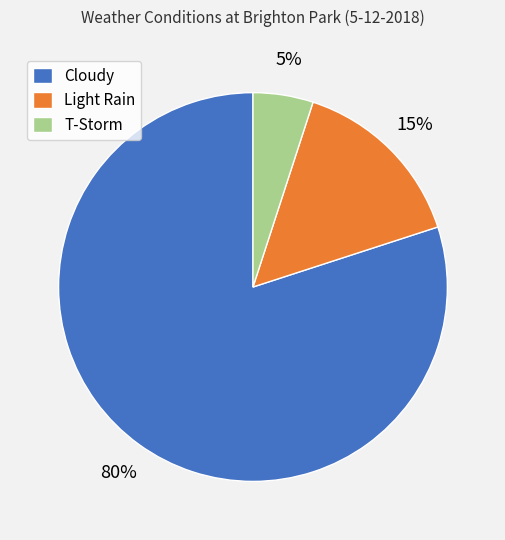

True or false: Light Rain accounts for 1% of the total.

False